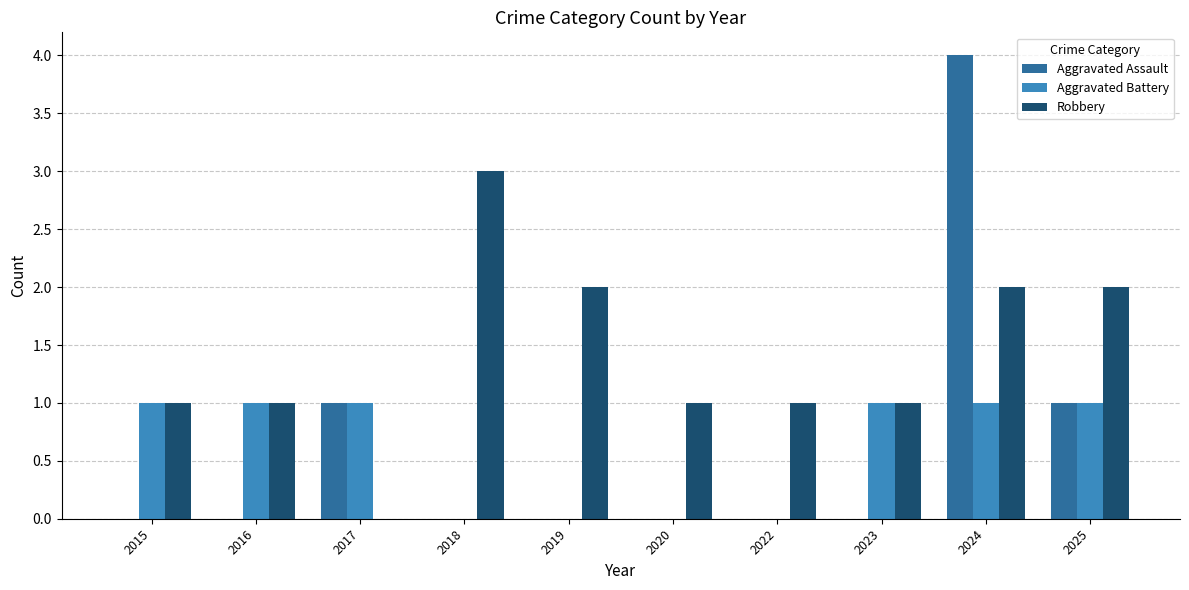

Reading left to right, list all the values displayed in this chart.

Aggravated Assault: 2015=0	2016=0	2017=1	2018=0	2019=0	2020=0	2022=0	2023=0	2024=4	2025=1
Aggravated Battery: 2015=1	2016=1	2017=1	2018=0	2019=0	2020=0	2022=0	2023=1	2024=1	2025=1
Robbery: 2015=1	2016=1	2017=0	2018=3	2019=2	2020=1	2022=1	2023=1	2024=2	2025=2